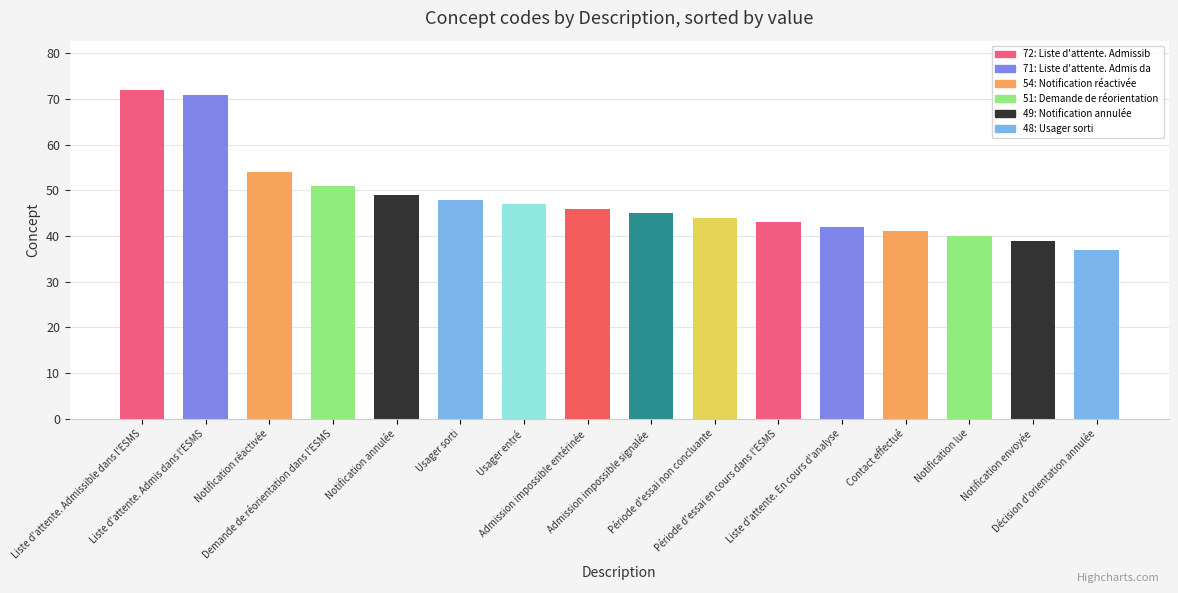

Where is the data nearest to the value 54?

Notification réactivée